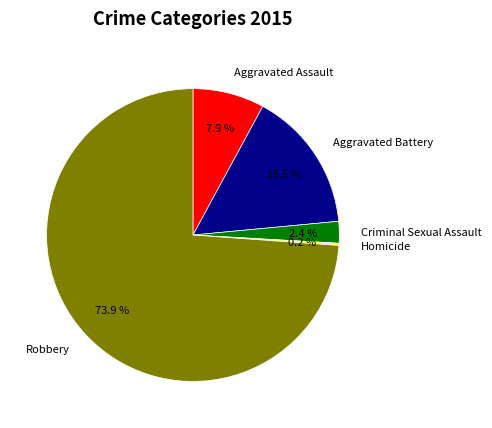

Is there any slice that represents more than half of the pie?

Yes